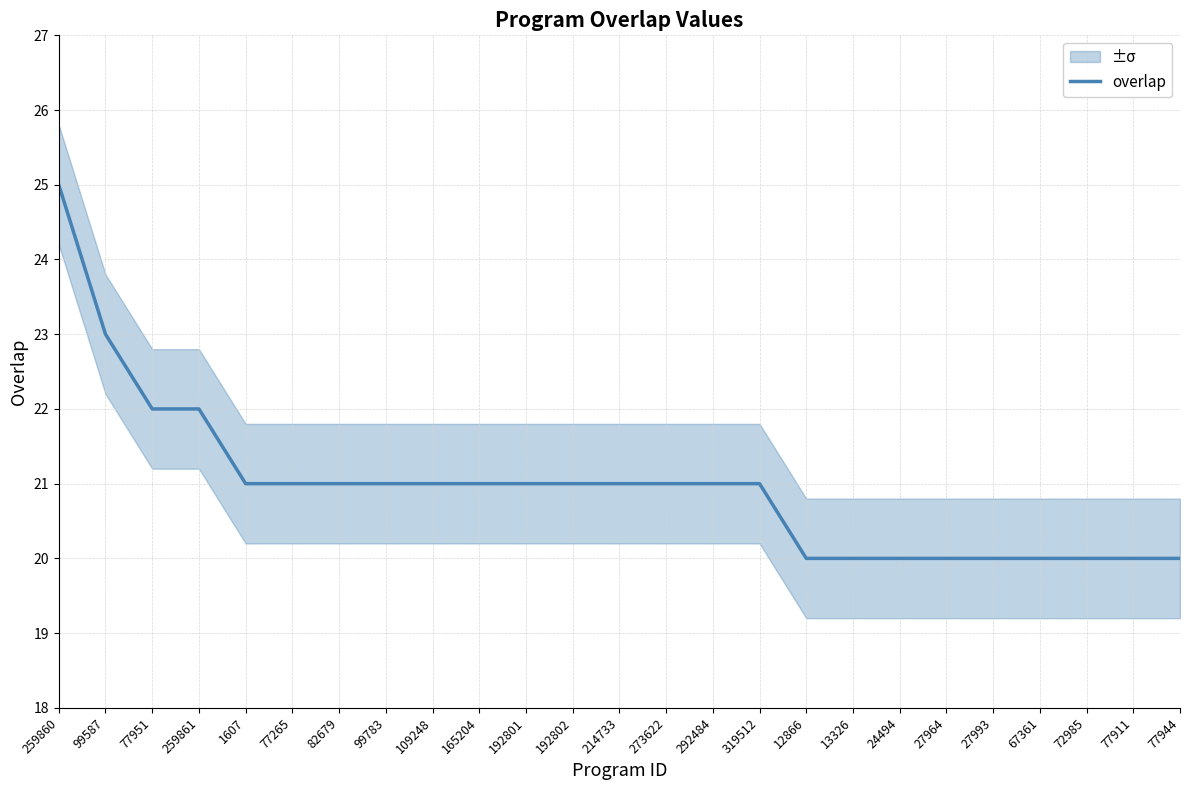

Where is the data nearest to the value 22?

77951